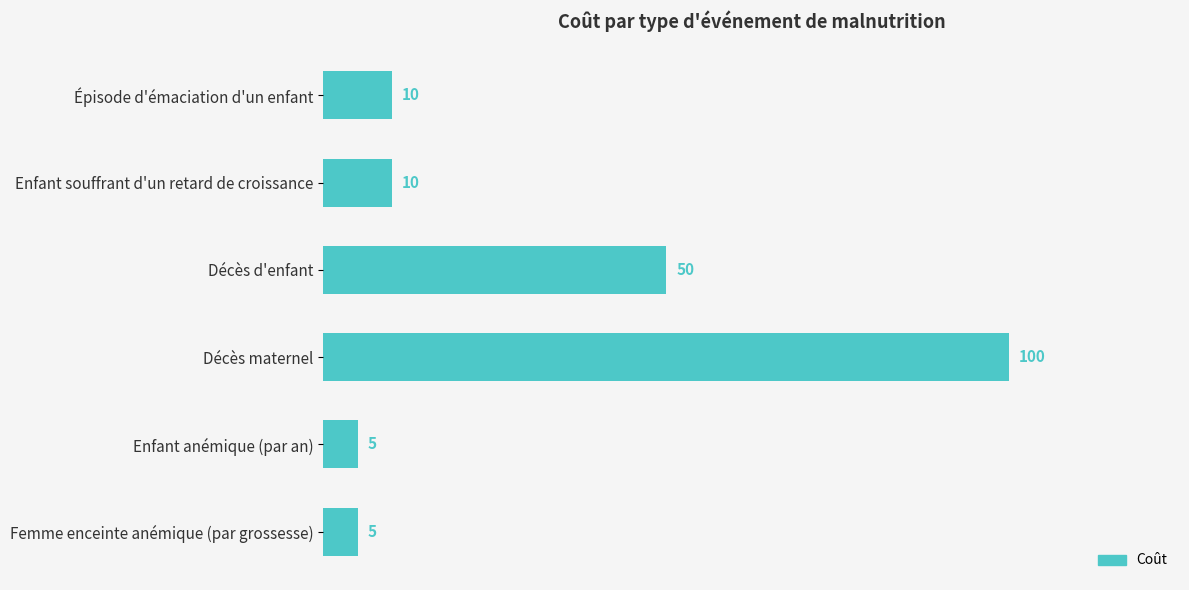

Reading top to bottom, list all the values displayed in this chart.

Épisode d'émaciation d'un enfant=10	Enfant souffrant d'un retard de croissance=10	Décès d'enfant=50	Décès maternel=100	Enfant anémique (par an)=5	Femme enceinte anémique (par grossesse)=5